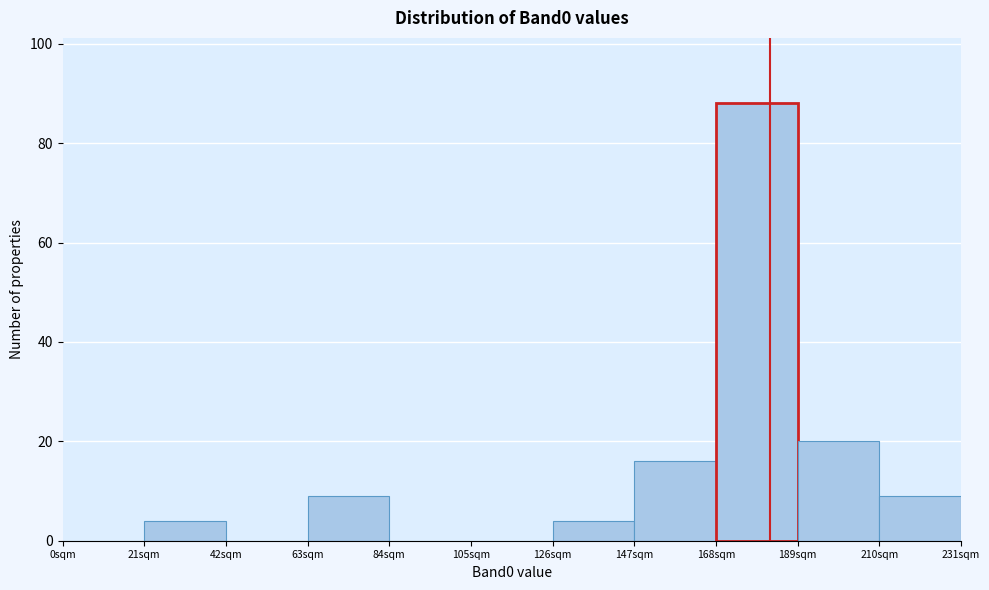

What is the height of the bar covering 189 to 210 on the x-axis? Neither the bar edges nor the heights are printed on the chart, so give them approximately, as read against the axes.

20